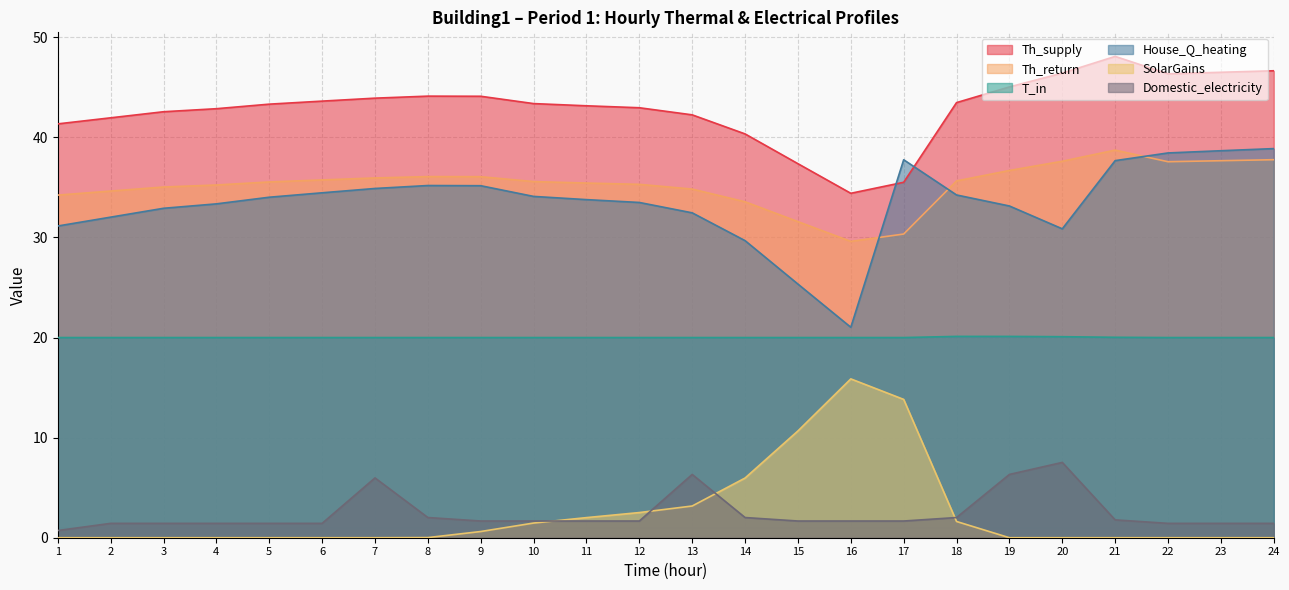

Which series has the largest total across all categories?

Th_supply